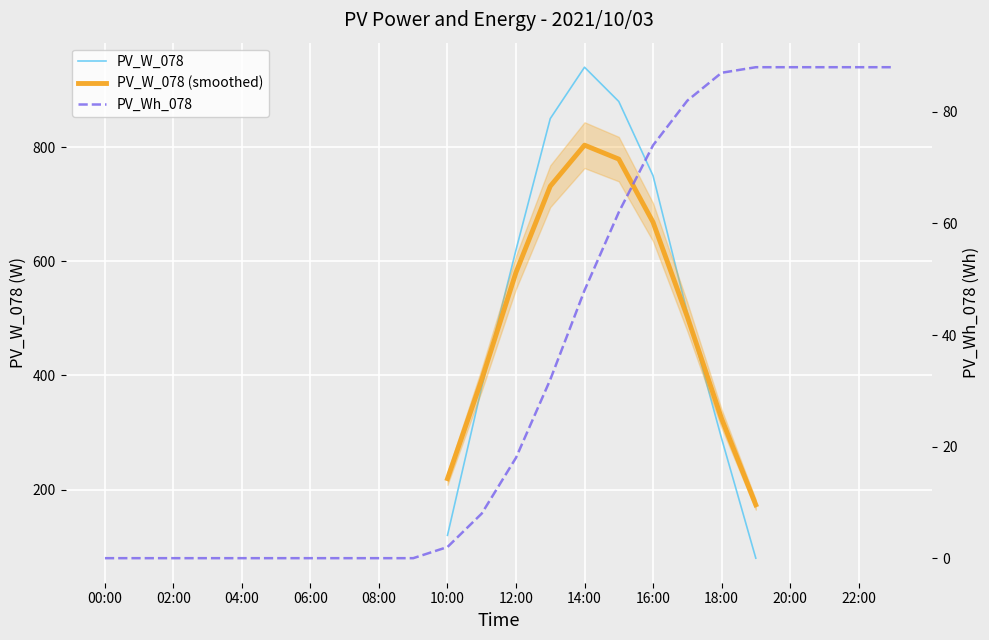

True or false: PV_W_078 (smoothed) and PV_Wh_078 cross at least once.

False